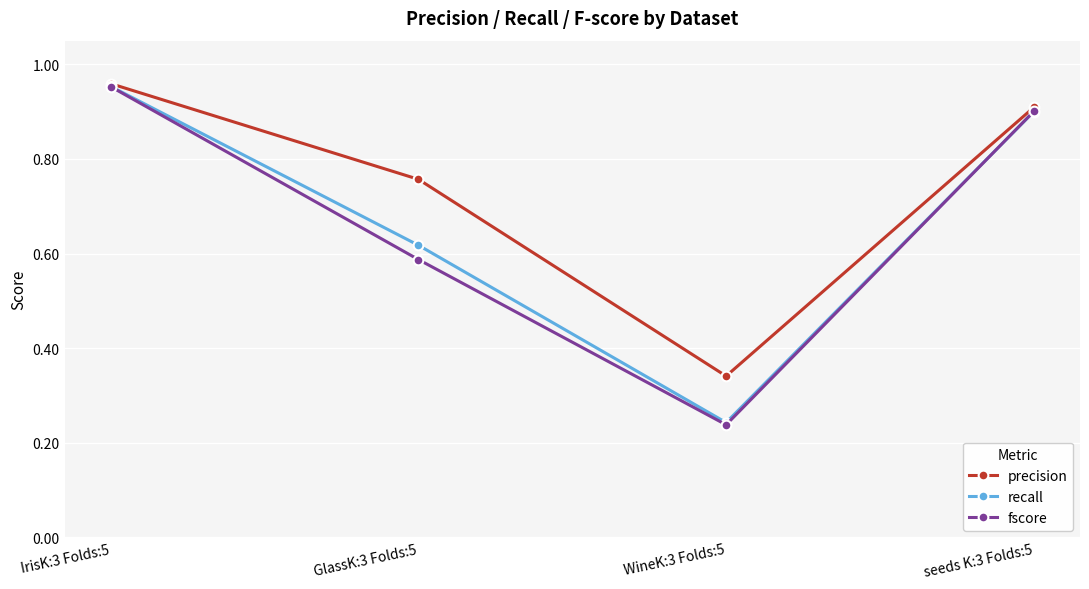

Which series changed the most between IrisK:3 Folds:5 and WineK:3 Folds:5?

fscore